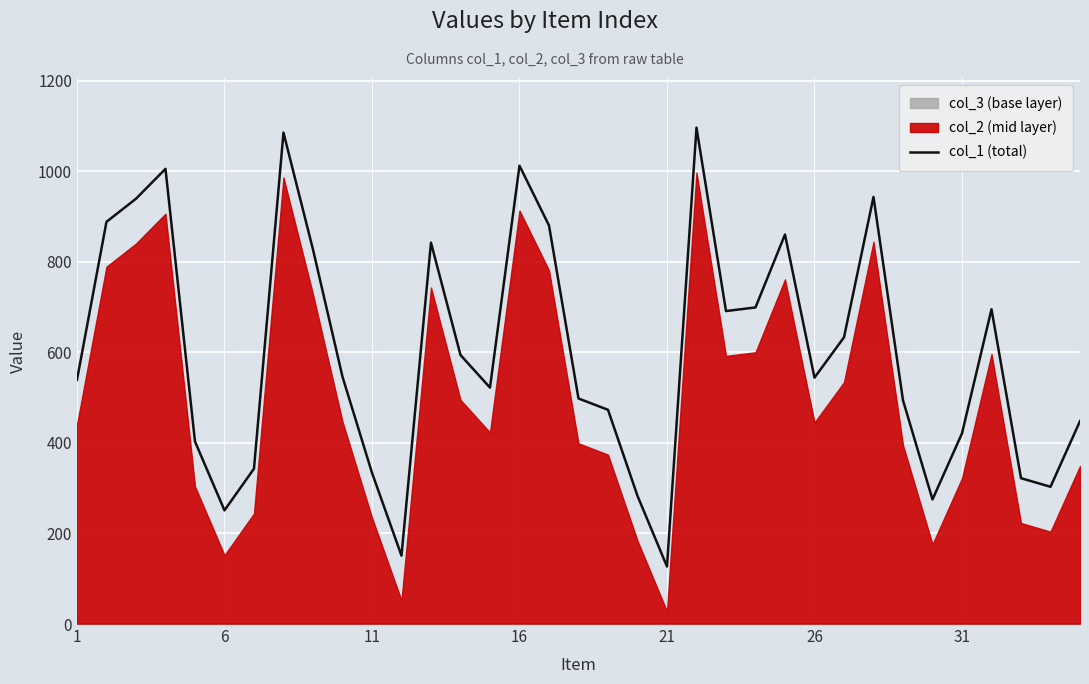

How many interior local valleys (lower than both neighbors) does the data have?

8